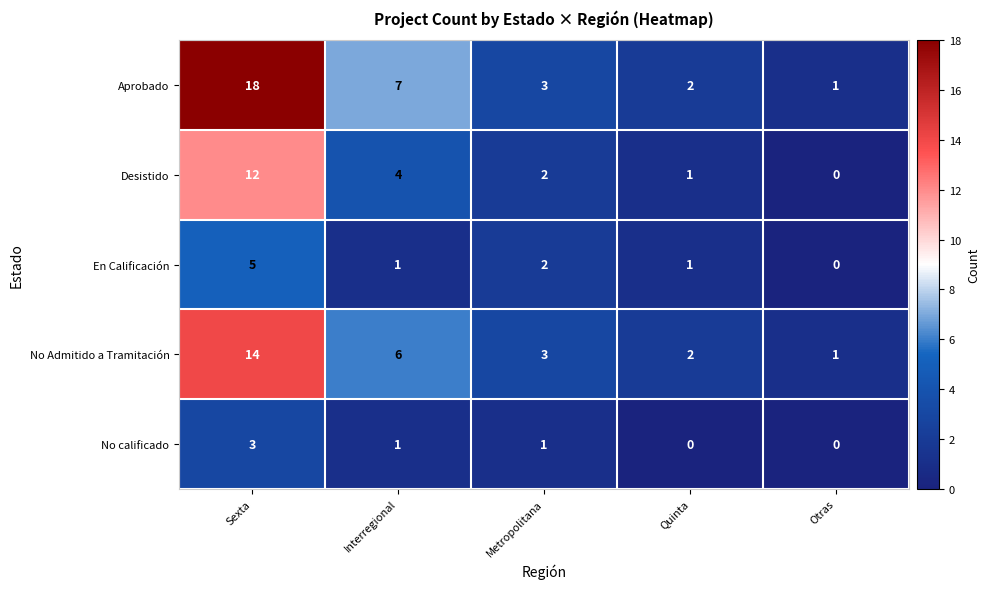

What is the average value of the Desistido series?

4